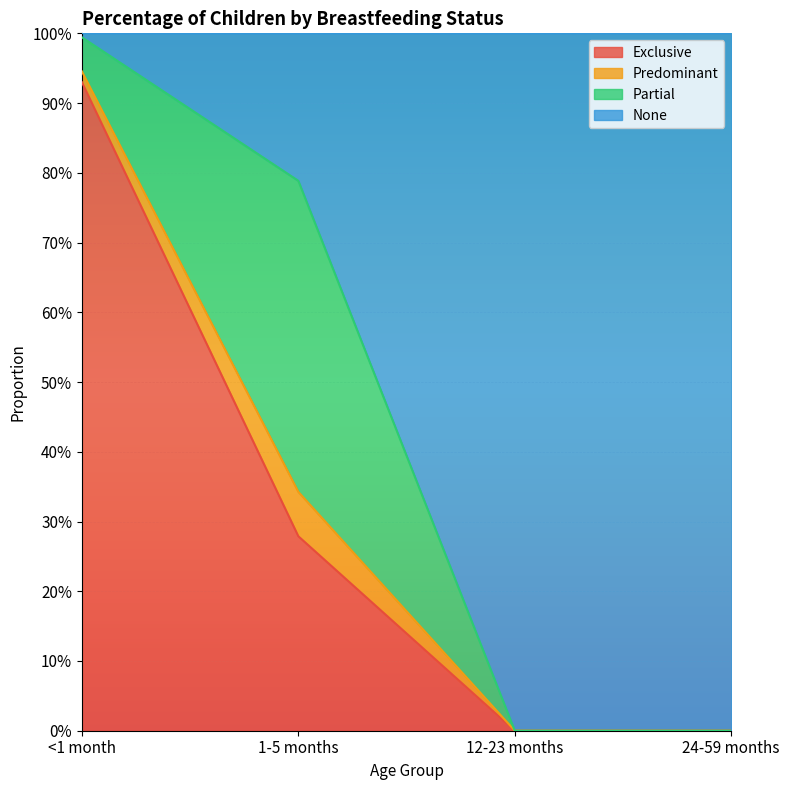

What are all the series names shown in the legend?

Exclusive, Predominant, Partial, None